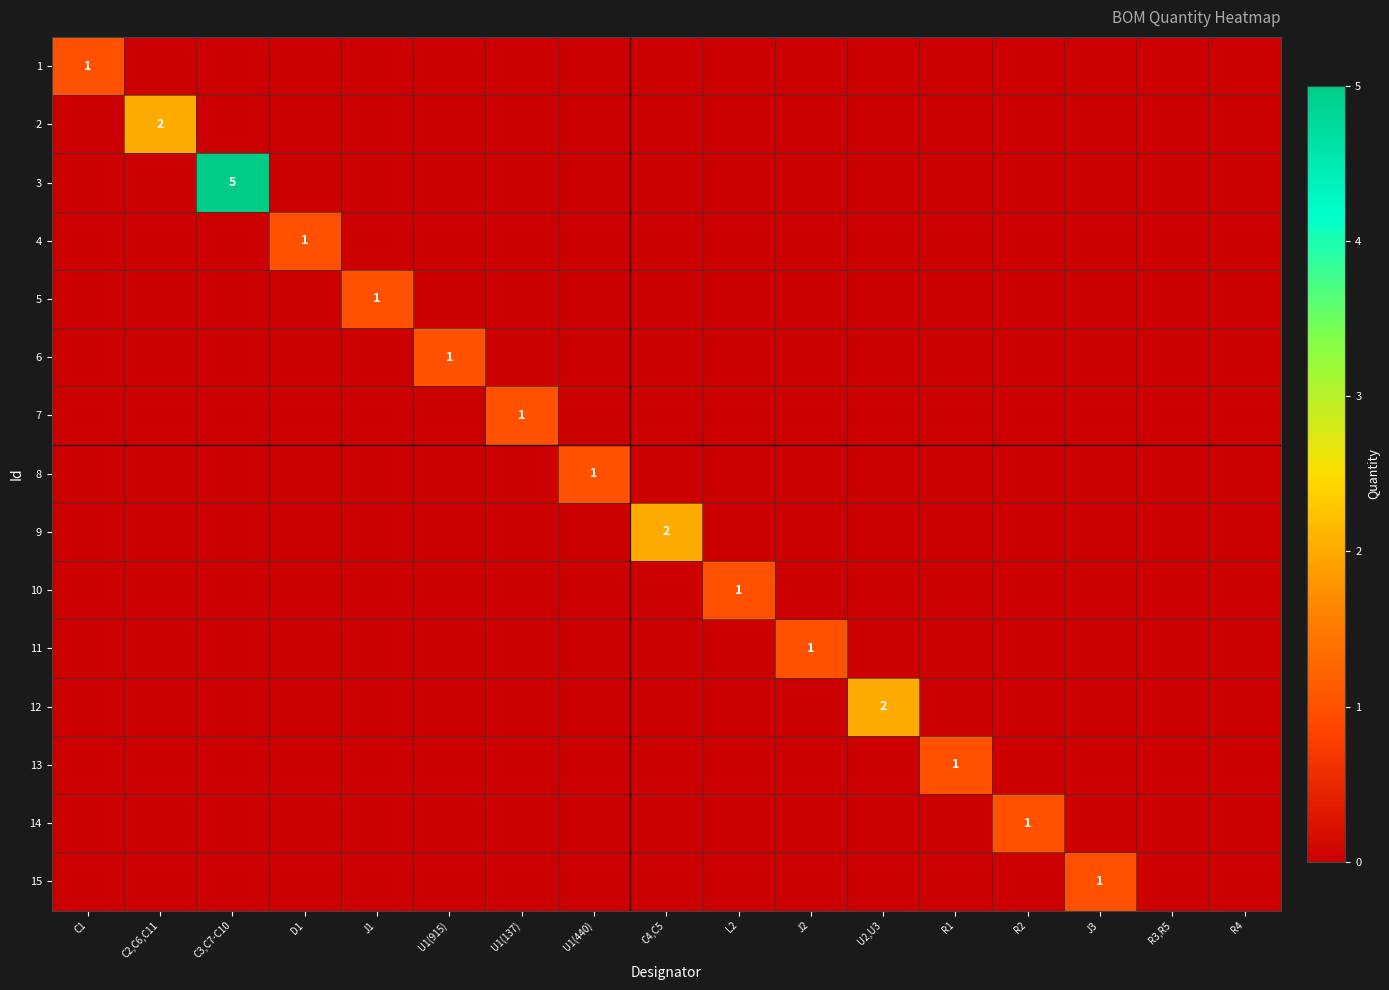

What is the difference between the highest and lowest values at U2,U3?

2